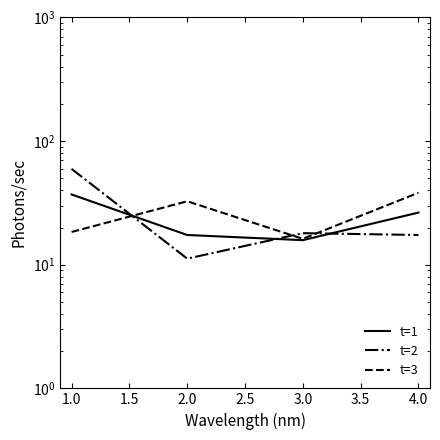

What are all the series names shown in the legend?

t=1, t=2, t=3